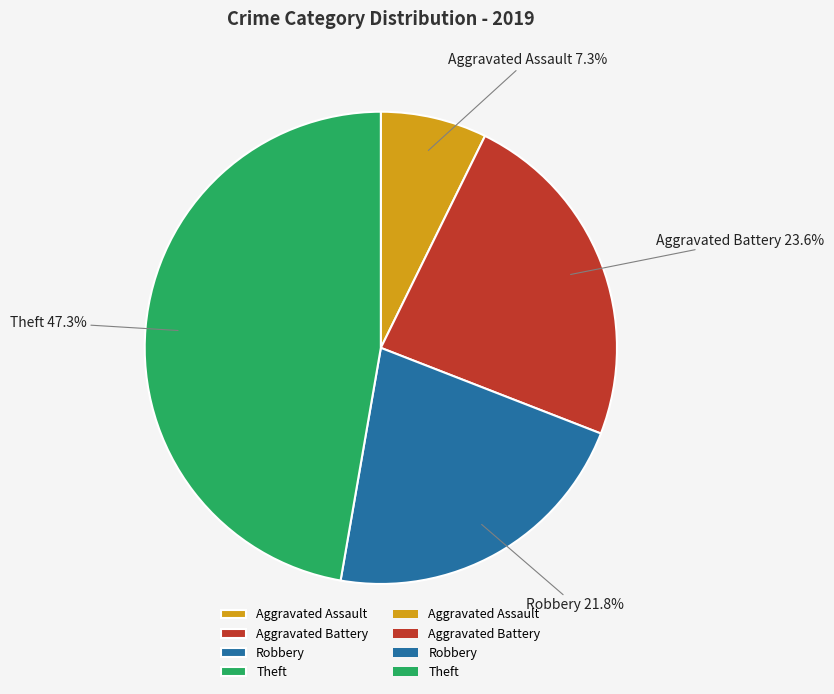

Combined, what portion of the pie is Robbery and Aggravated Assault?

29.1%